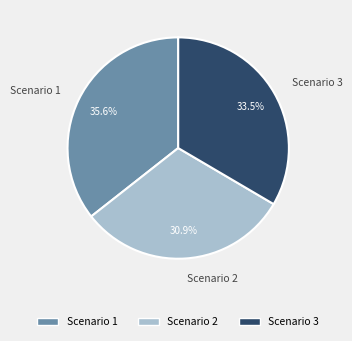

Is the sum of Scenario 1 and Scenario 2 greater than half?

Yes